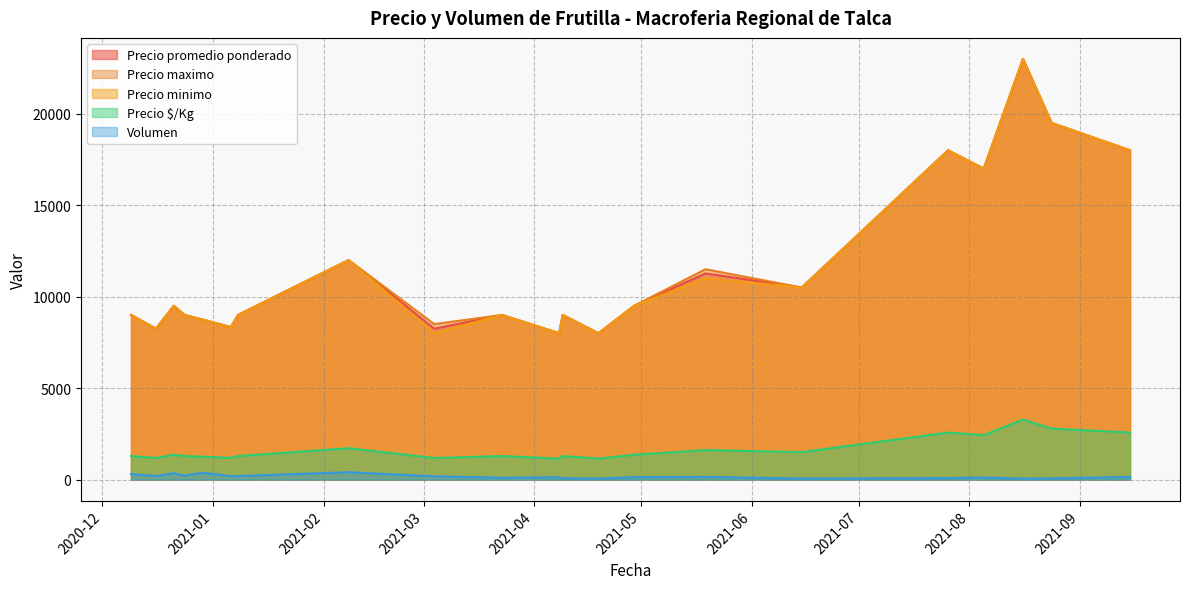

The value of Volumen at 2021-08-05 is 12. True or false?

False